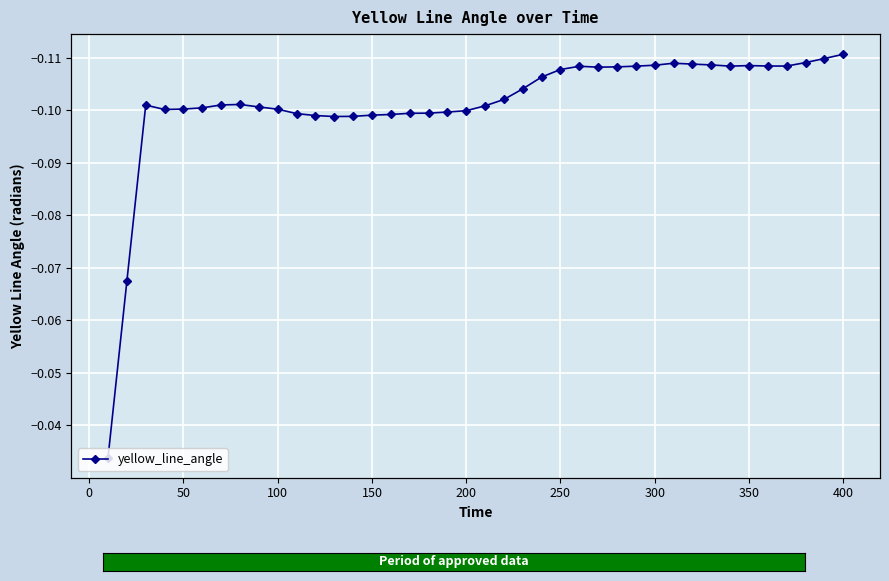

How many interior local peaks (higher than both neighbors) does the data have?

5